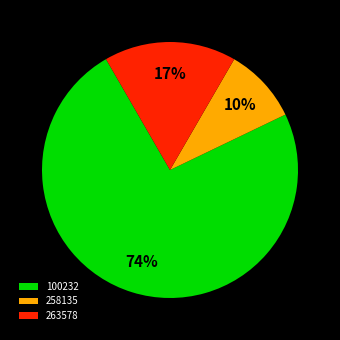

To the nearest percent, what is the average slice percentage?

33%